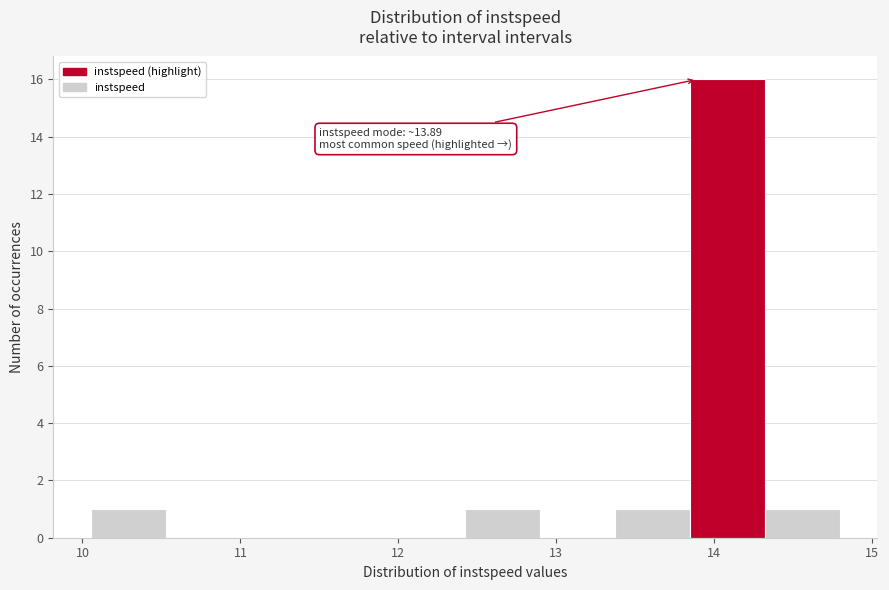

Which range on the x-axis has the tallest bar?

13.8 to 14.3